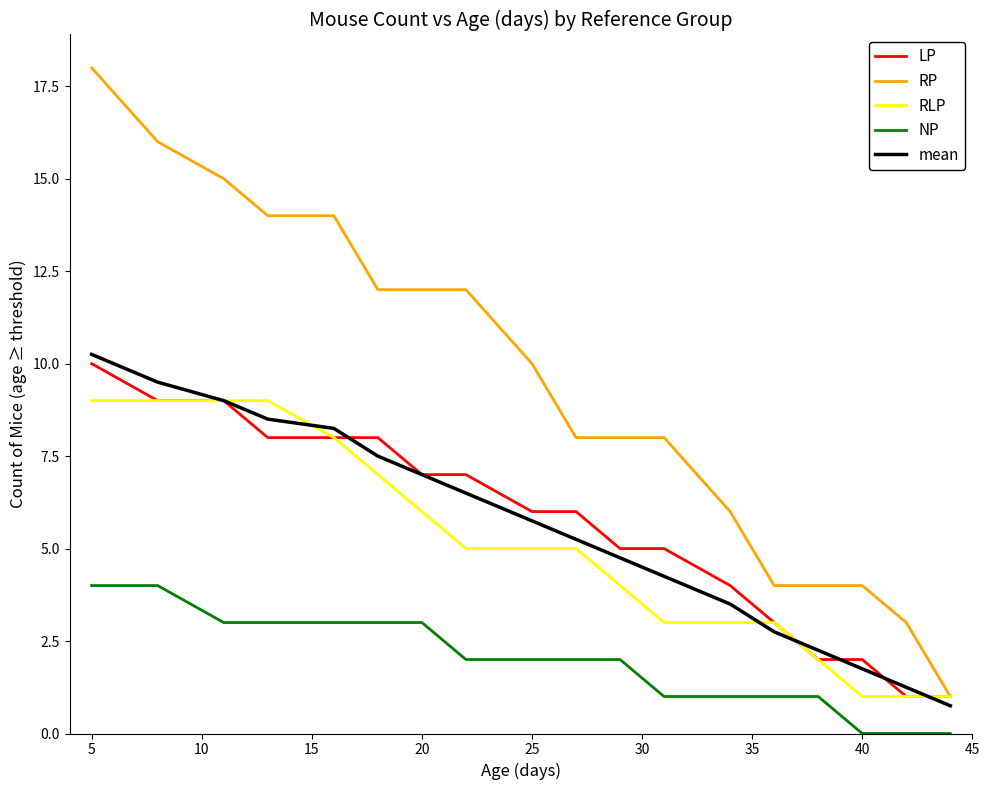

Which series has the largest range (max minus min)?

RP